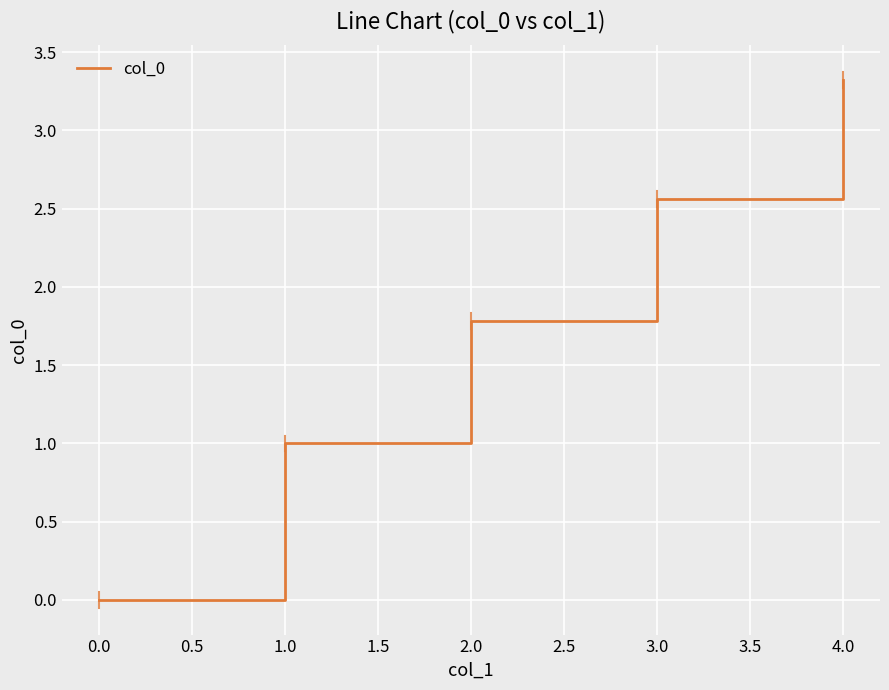

Which label corresponds to the largest value in the chart?

4.0